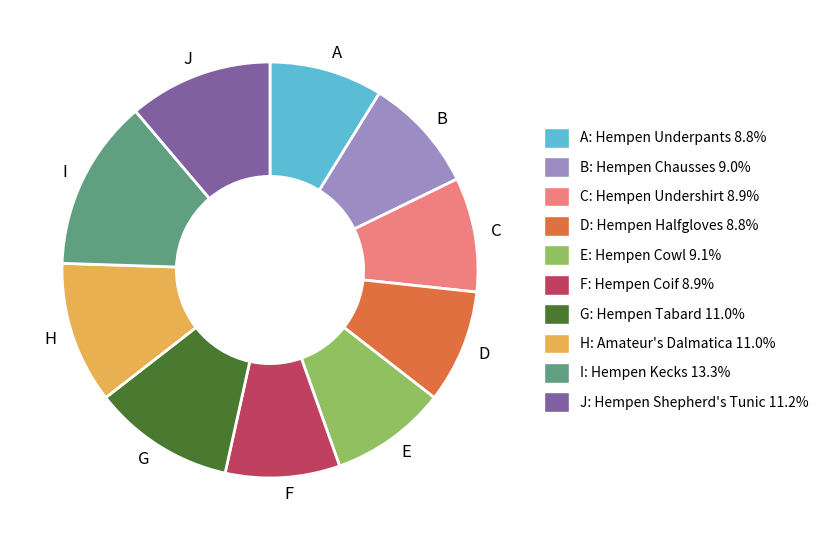

Does J account for over 50% of the chart?

No